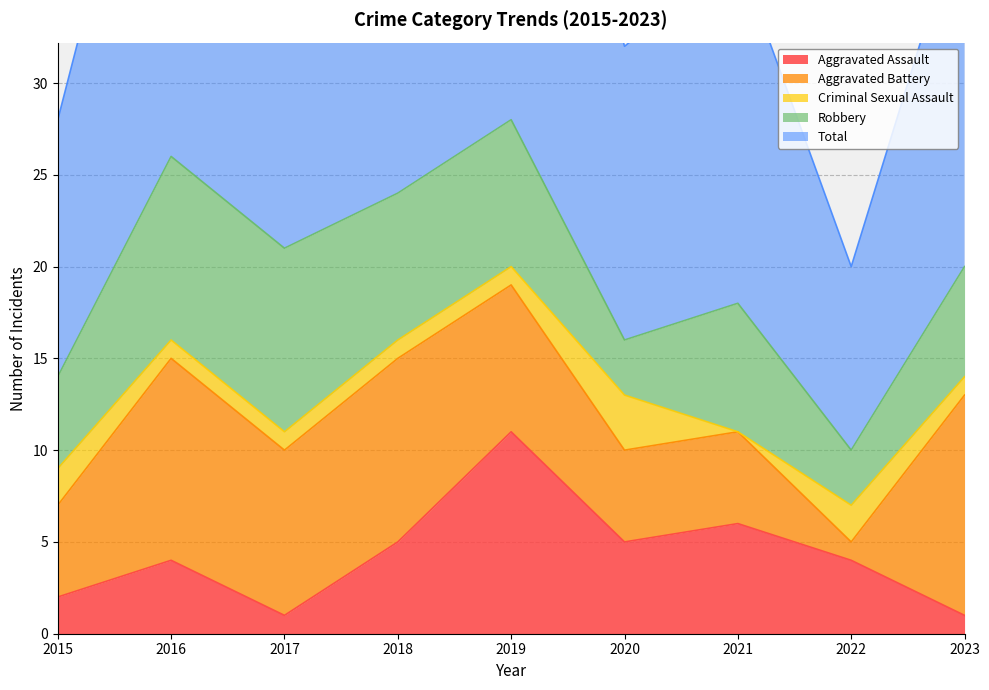

Where is the first local minimum for Aggravated Battery?

2017